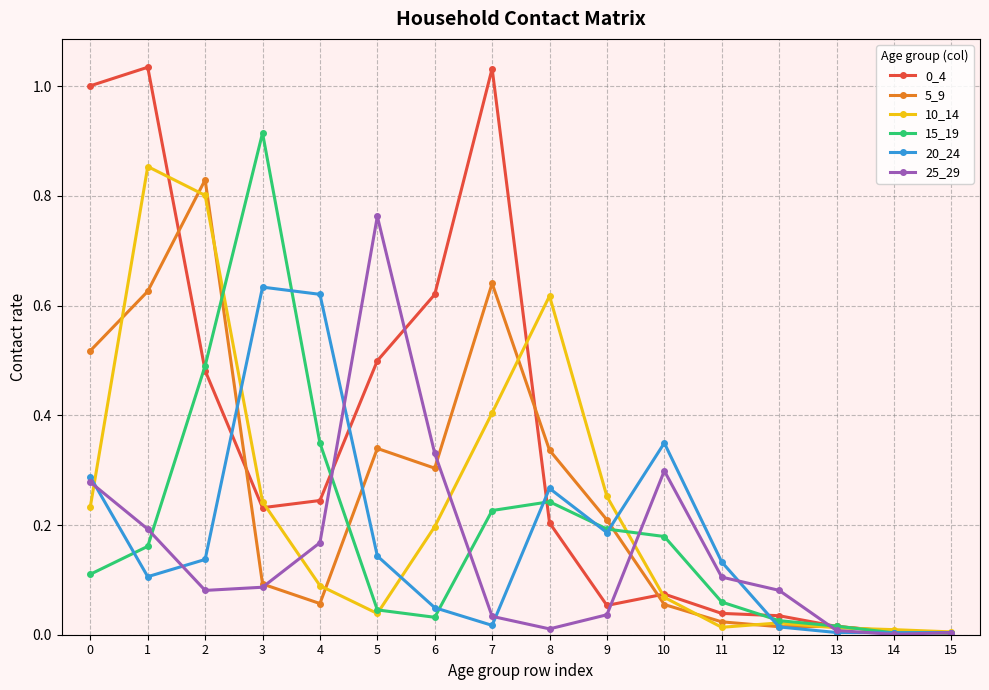

True or false: 20_24 has more than 1 interior local peaks.

True